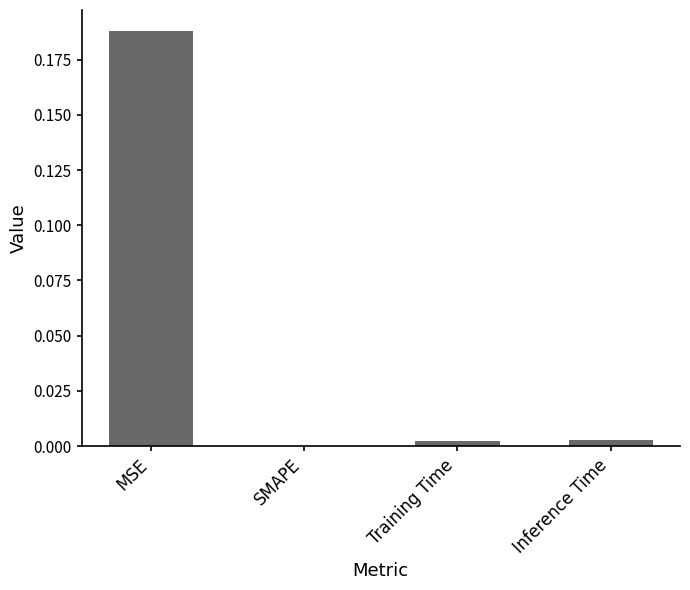

How many values are above zero?

3